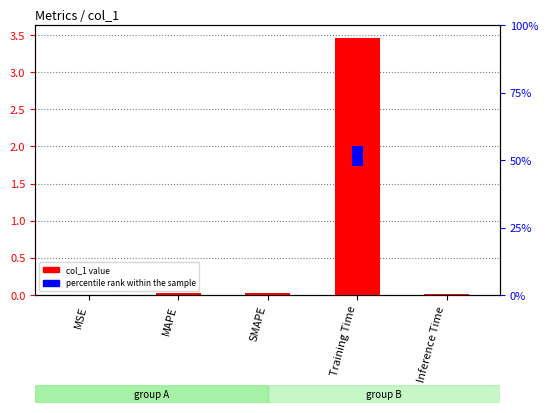

What is the difference between the maximum and minimum values?

3.5